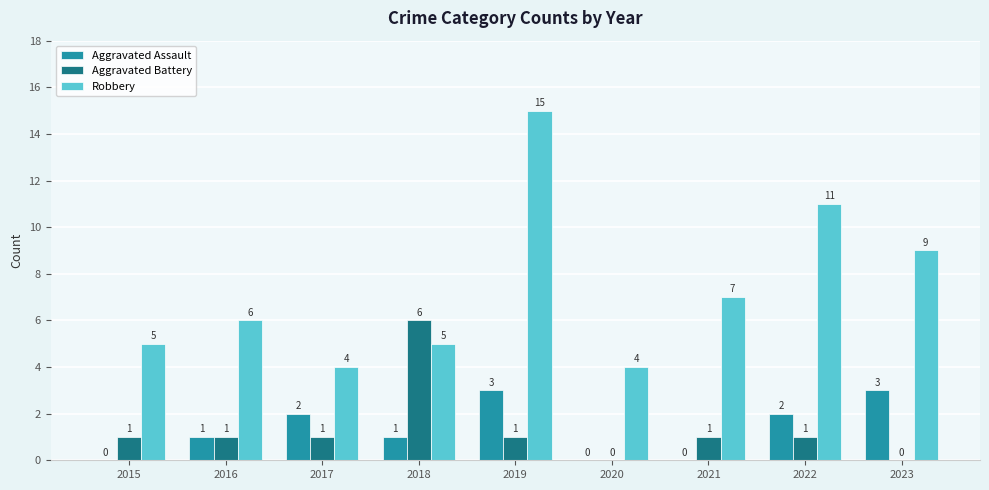

Reading left to right, transcribe all the data shown in this chart.

Aggravated Assault: 0	1	2	1	3	0	0	2	3
Aggravated Battery: 1	1	1	6	1	0	1	1	0
Robbery: 5	6	4	5	15	4	7	11	9